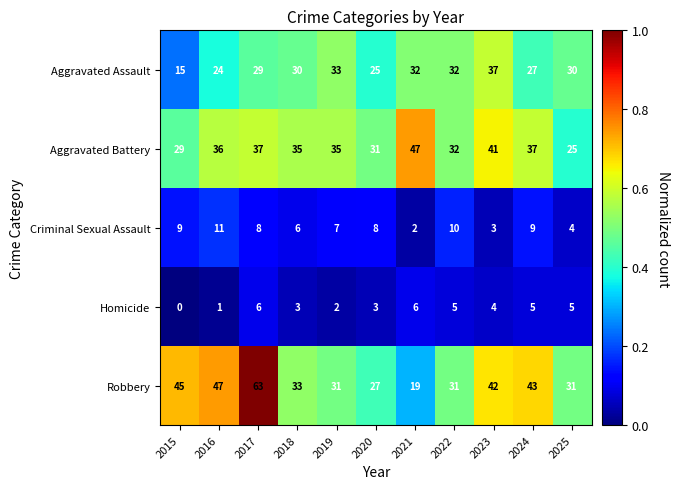

What is the average value of the Aggravated Assault series?

29